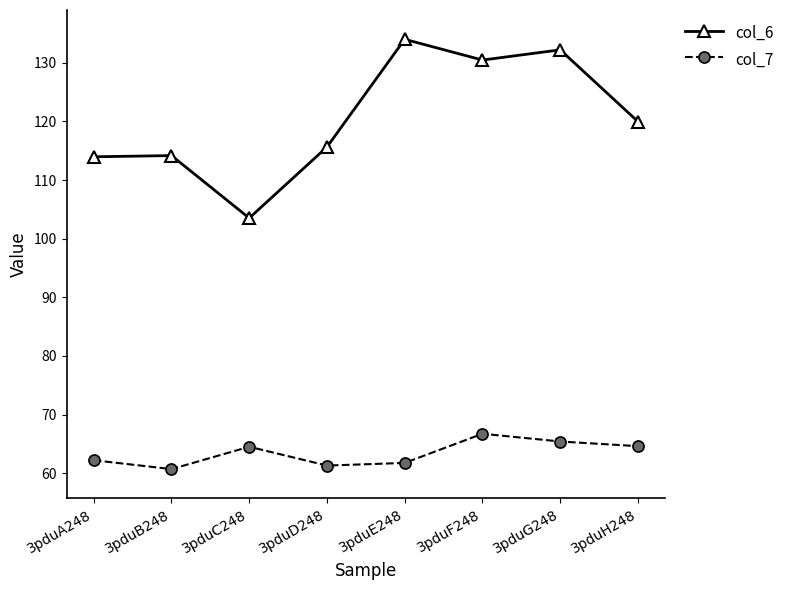

True or false: col_7 has a value of 17.1 at 3pduF248.

False